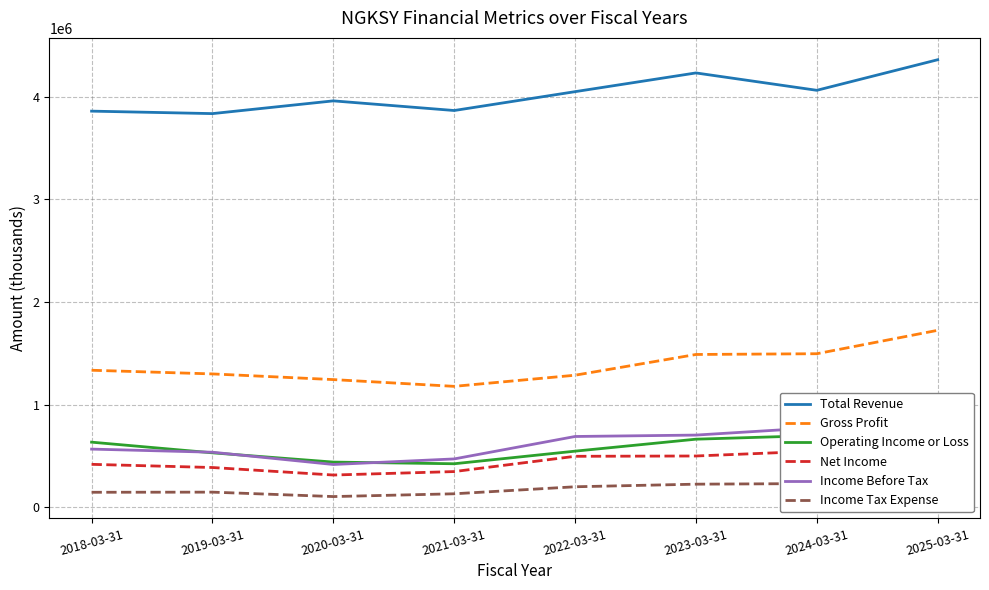

What is the sum of the Total Revenue values at 2018-03-31 and 2021-03-31?

7725300